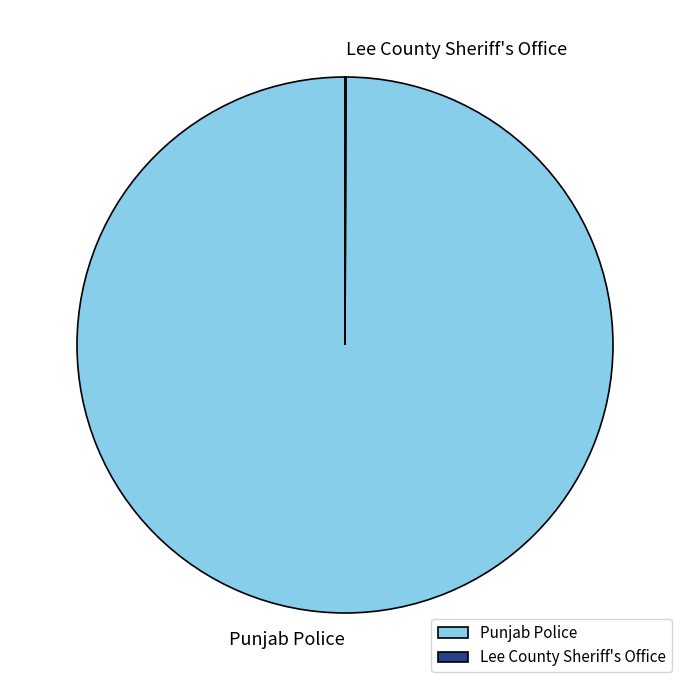

The Punjab Police slice represents 100% of the pie. True or false?

True